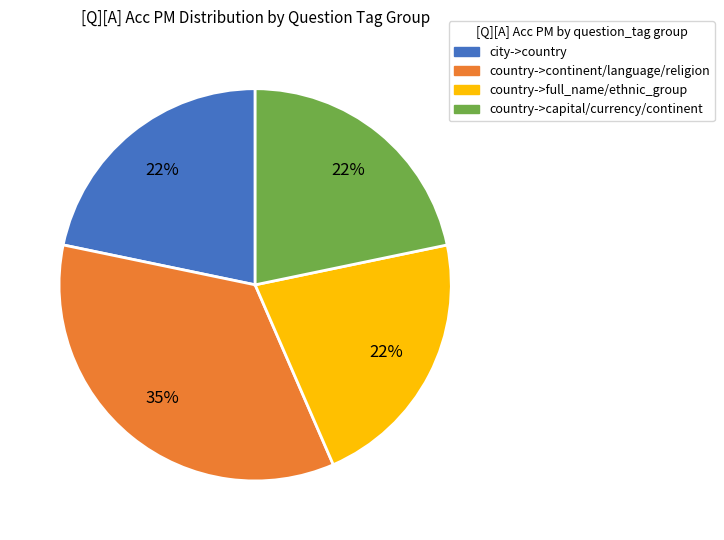

Does any single category account for the majority?

No